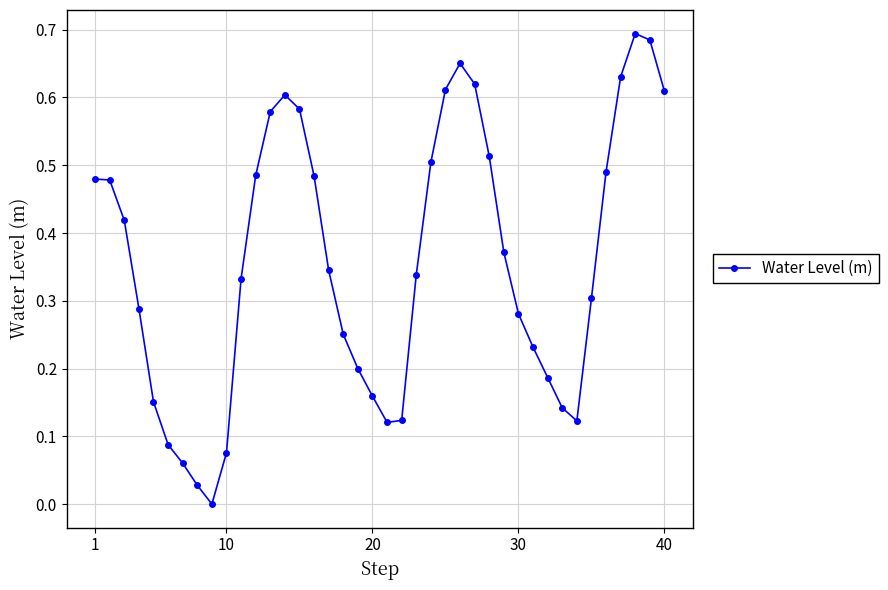

How many interior local valleys (lower than both neighbors) does the data have?

3